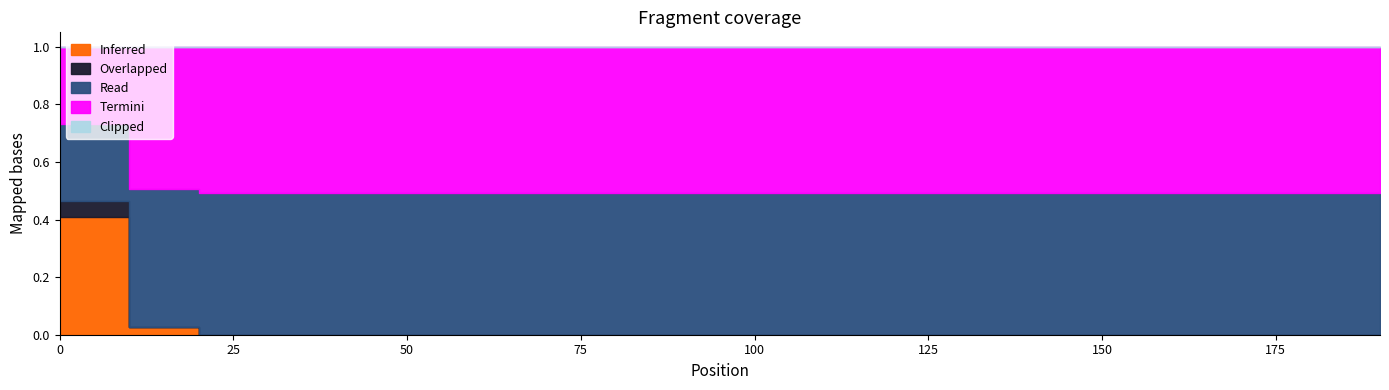

What are all the series names shown in the legend?

Inferred, Overlapped, Read, Termini, Clipped